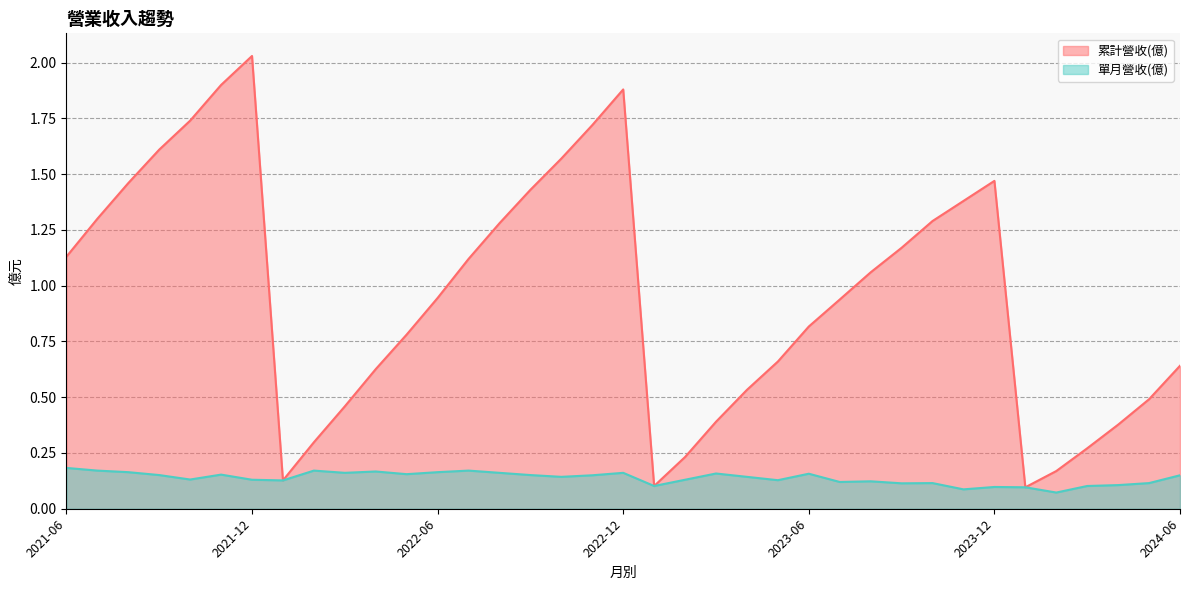

Is it true that 單月營收(億) equals 0.0 at 2022-05?

False